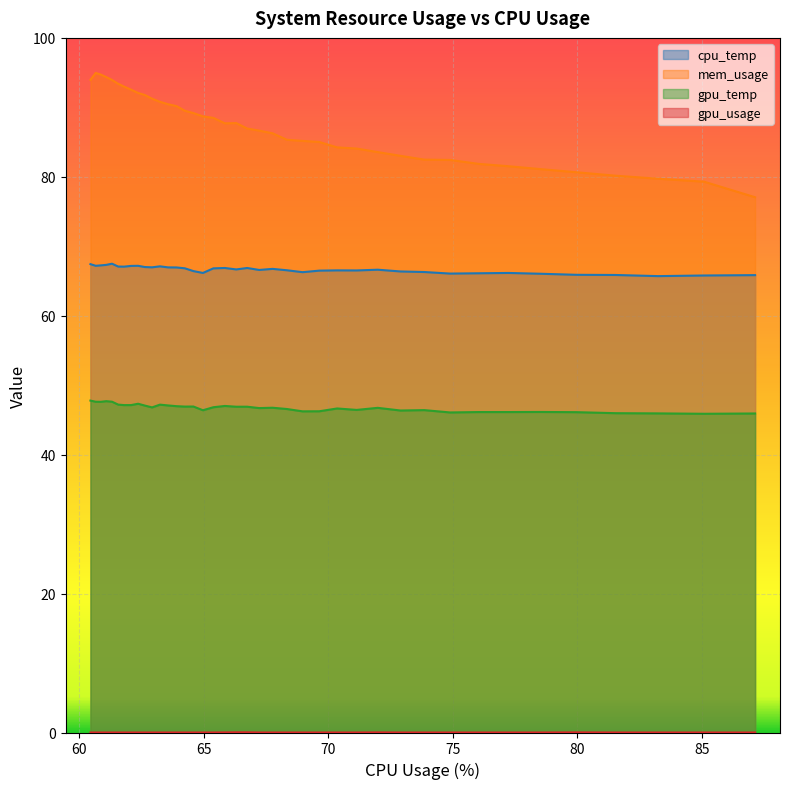

Which series has the largest range (max minus min)?

mem_usage